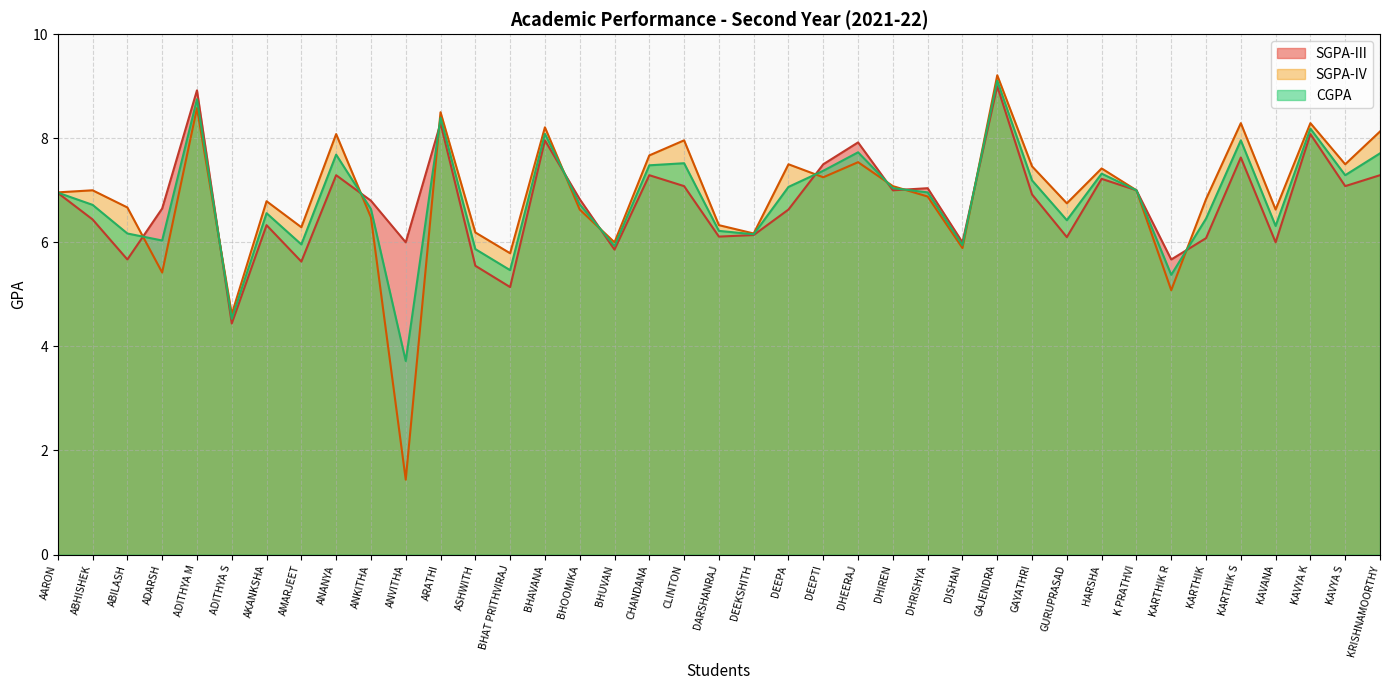

What is the sum of all SGPA-IV values?

268.5